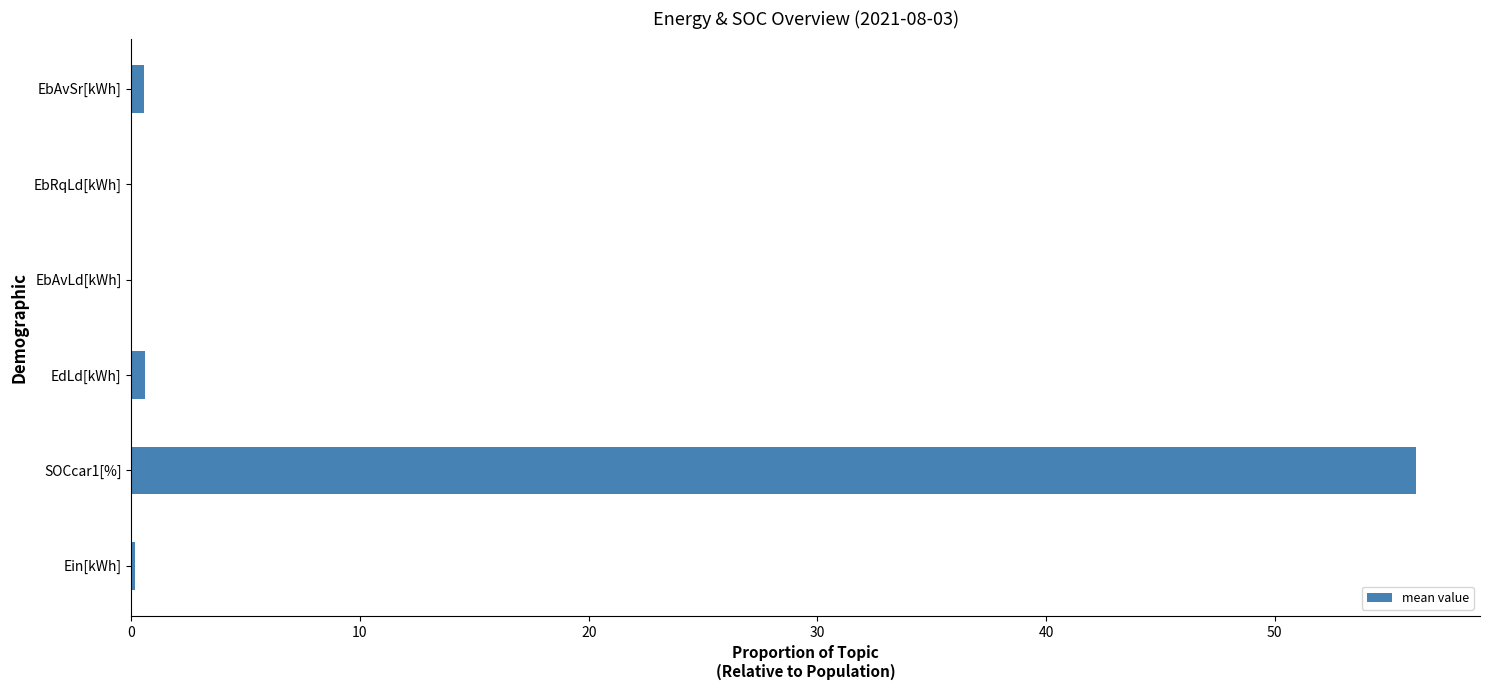

What is the sum of all values?

57.5